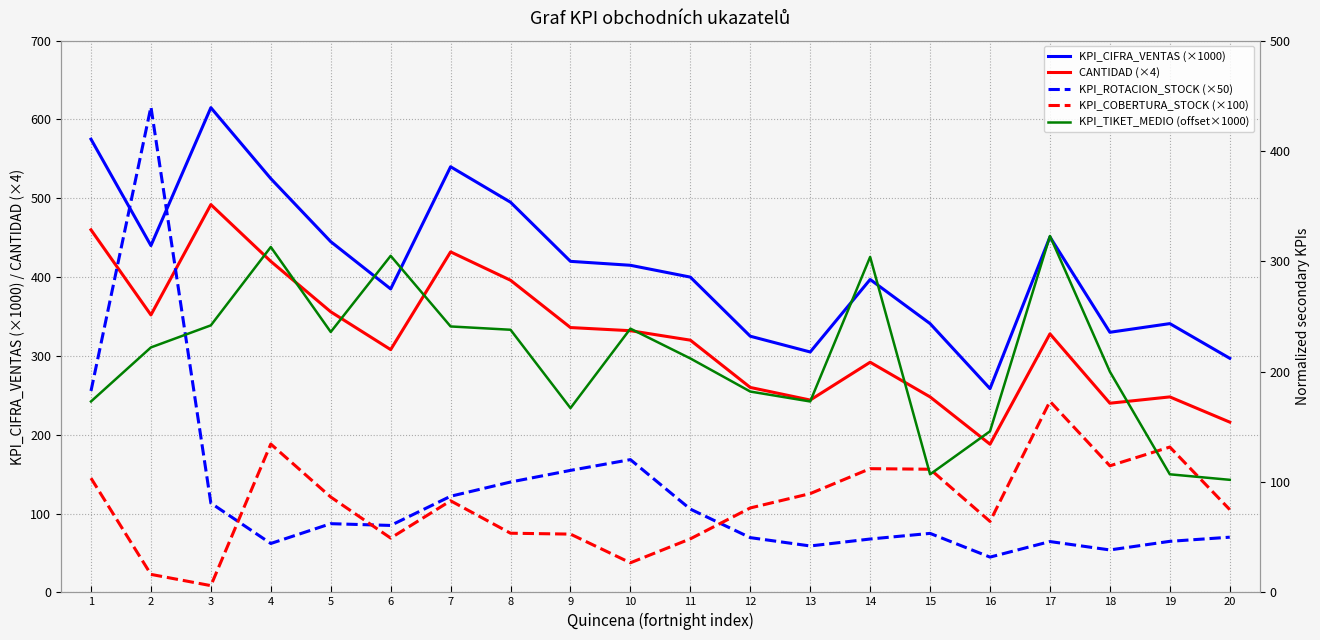

Where does the KPI_CIFRA_VENTAS (×1000) series first go above 415?

1